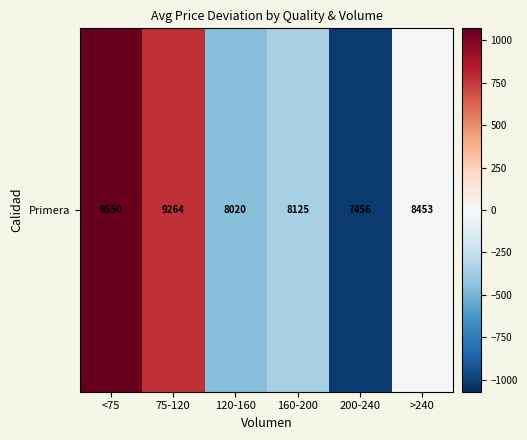

Reading left to right, transcribe all the data shown in this chart.

<75=1071.7	75-120=786.1	120-160=-457.8	160-200=-353.3	200-240=-1021.7	>240=-24.8